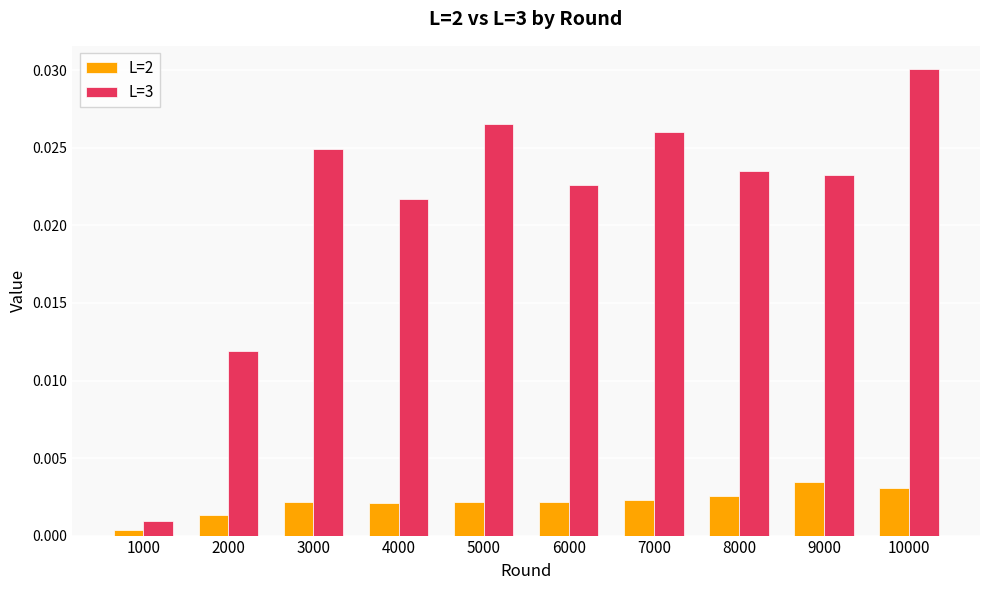

Which series has the largest range (max minus min)?

L=3